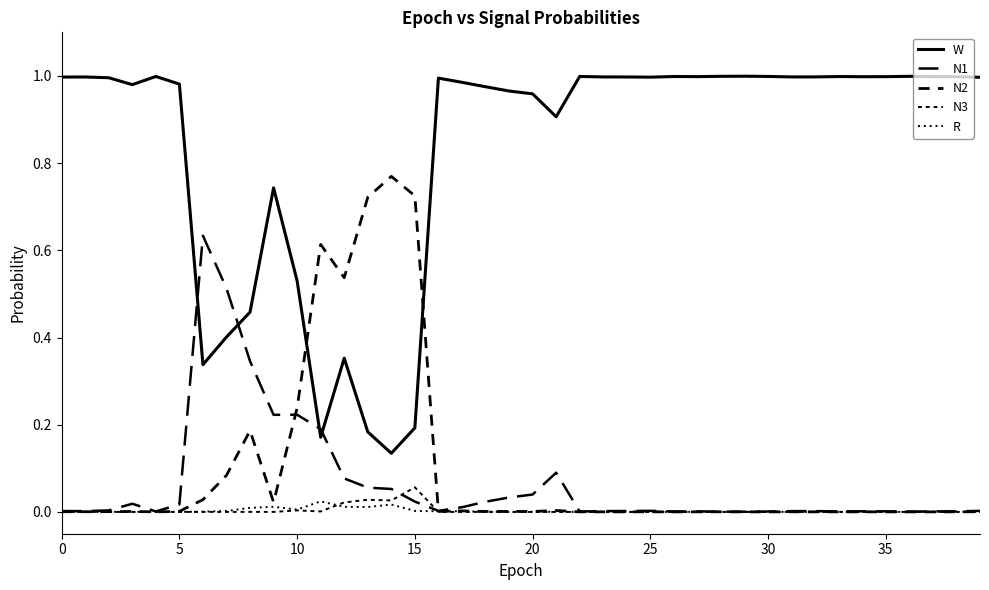

Where is R nearest to the value 0?

20